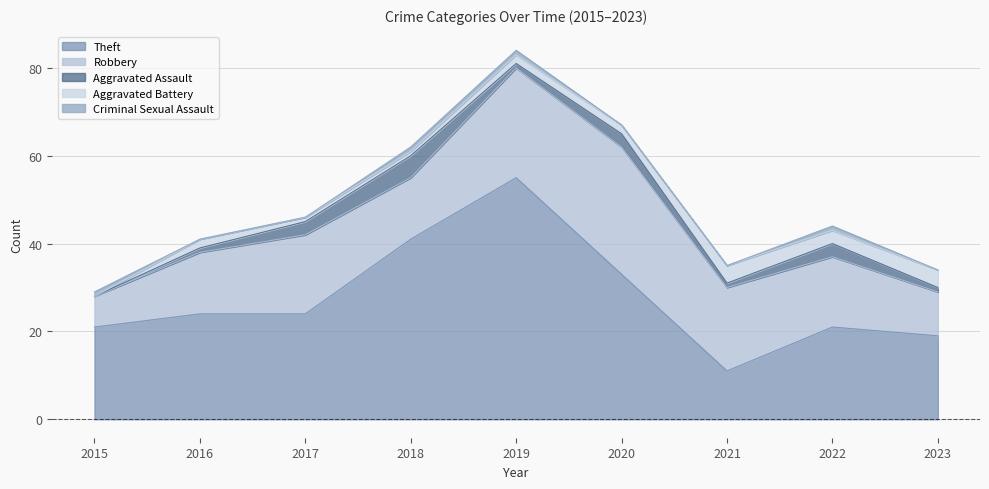

What value does the Theft series have at 2019, to the nearest 5?

55